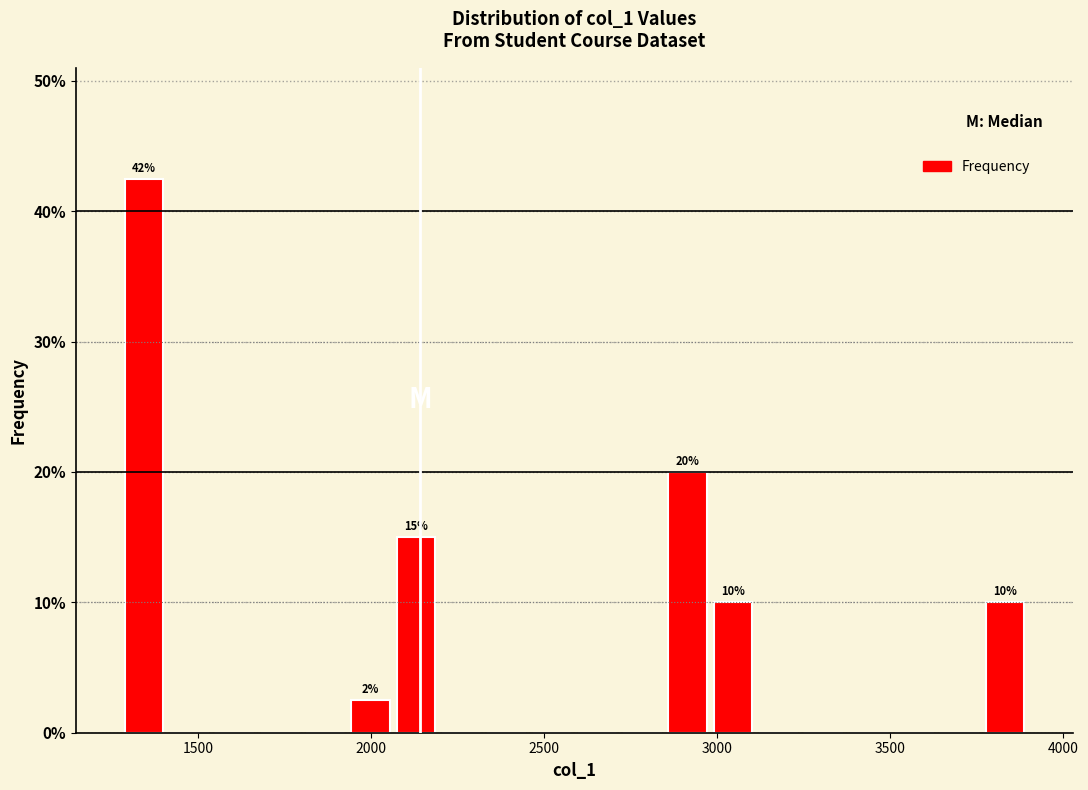

Read against the x-axis, roughly where is the centre of the tallest bar?

1350